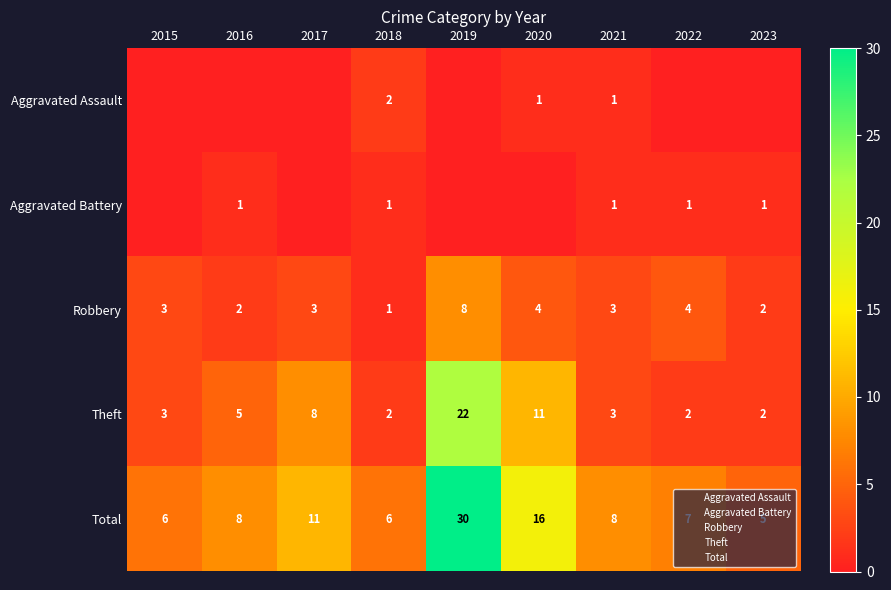

At which label does Robbery reach its minimum?

2018